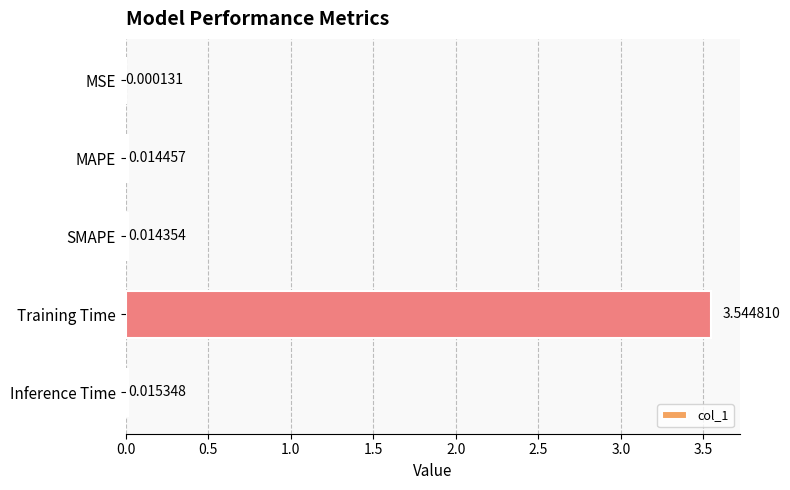

Where is the data nearest to the value 1?

Inference Time